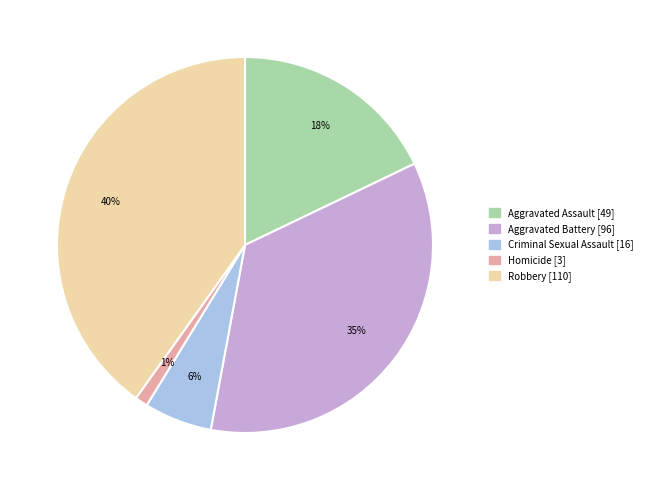

The Robbery slice represents 40% of the pie. True or false?

True